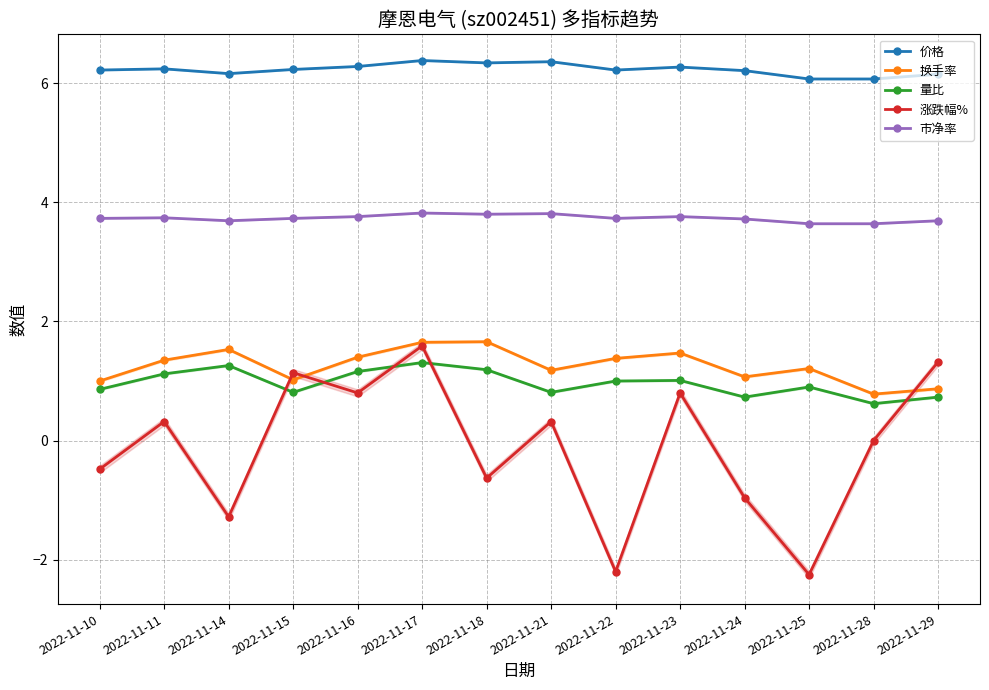

Which series has the largest range (max minus min)?

涨跌幅%